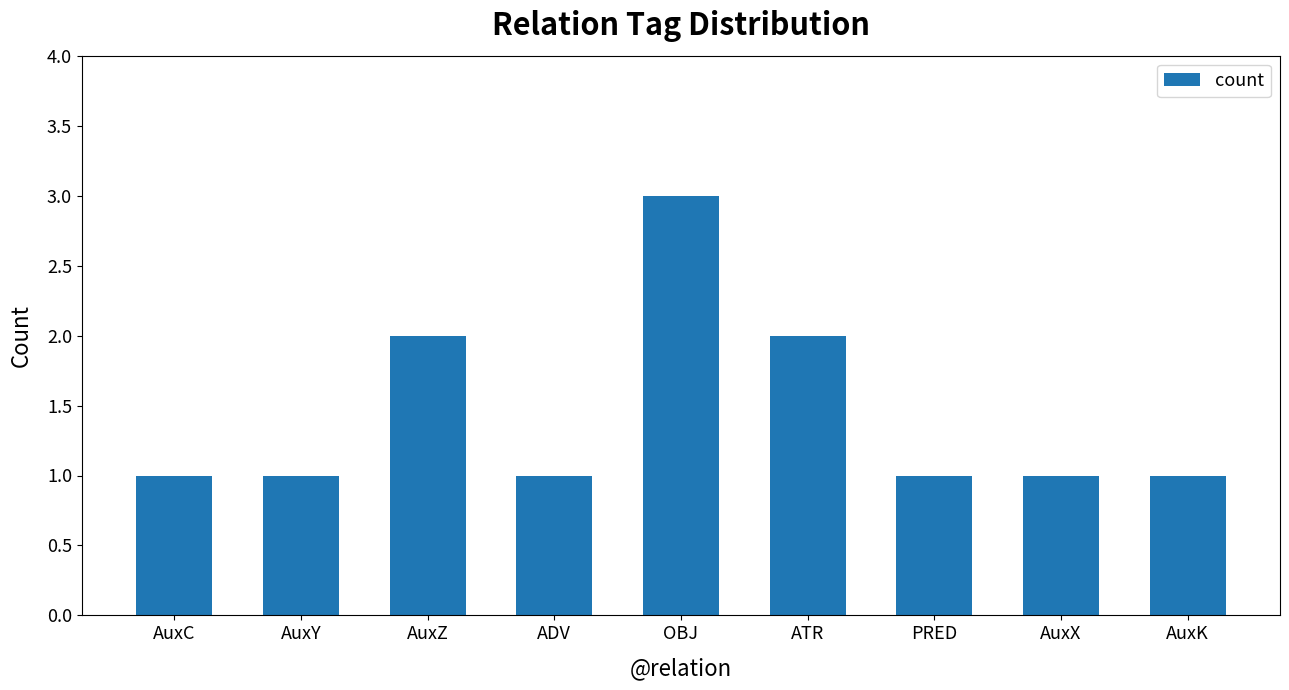

What is the sum of the values at PRED and AuxY?

2